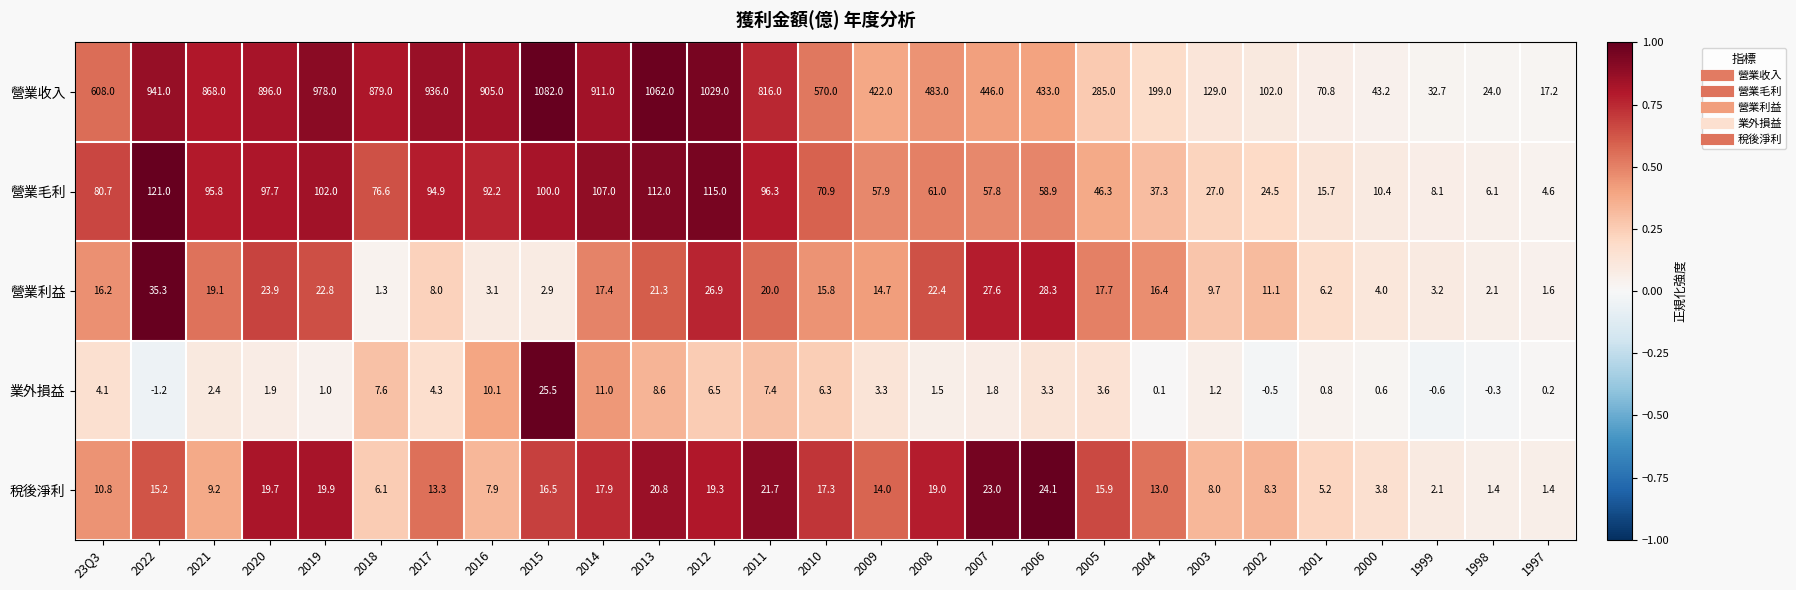

What is the minimum value shown in the chart?

-1.2